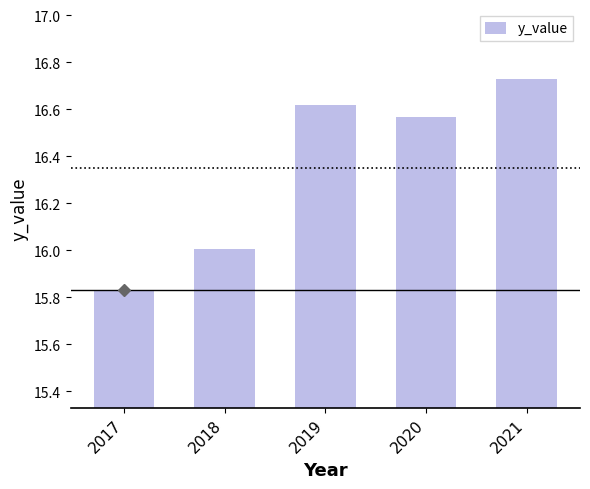

The chart shows a value of 5.3 at 2017. True or false?

False